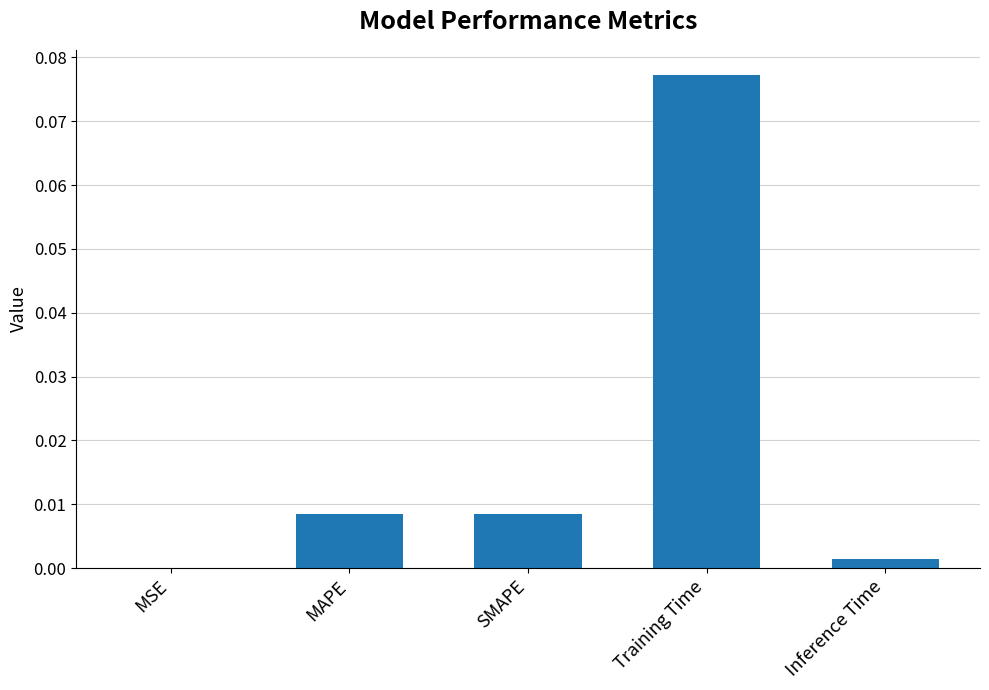

Which label corresponds to the largest value in the chart?

Training Time